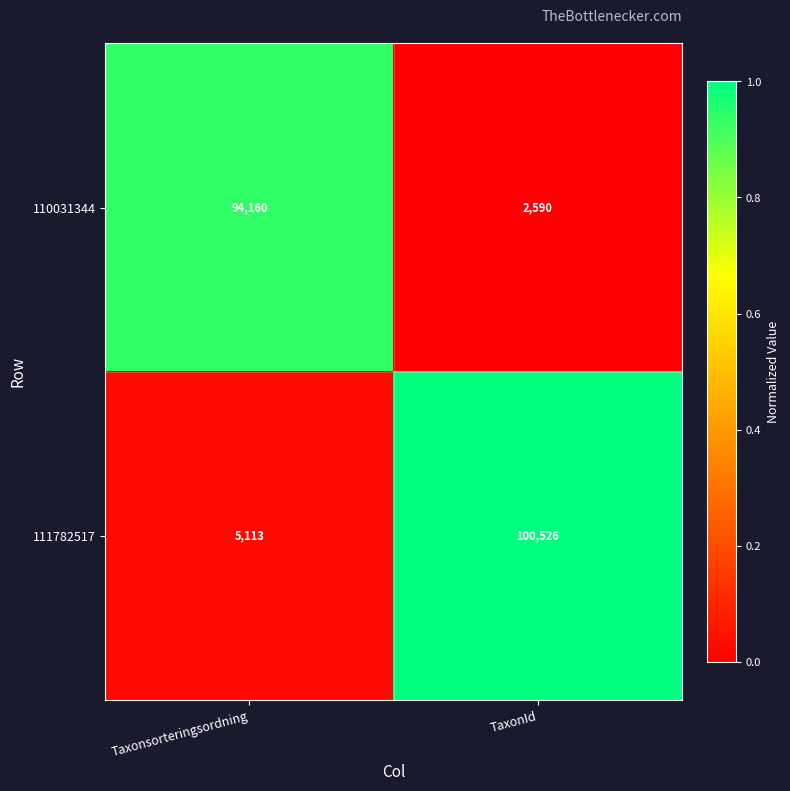

Rank the series by their average value, from highest to lowest.

111782517, 110031344